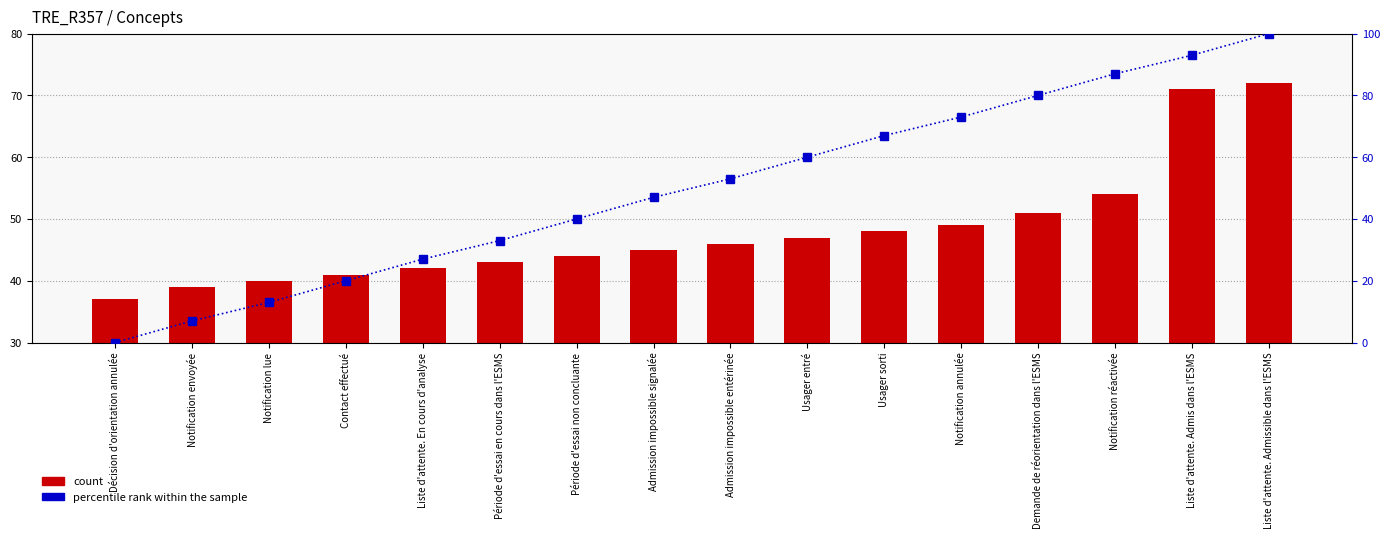

The value of percentile rank within the sample at Période d'essai non concluante is 40. True or false?

True